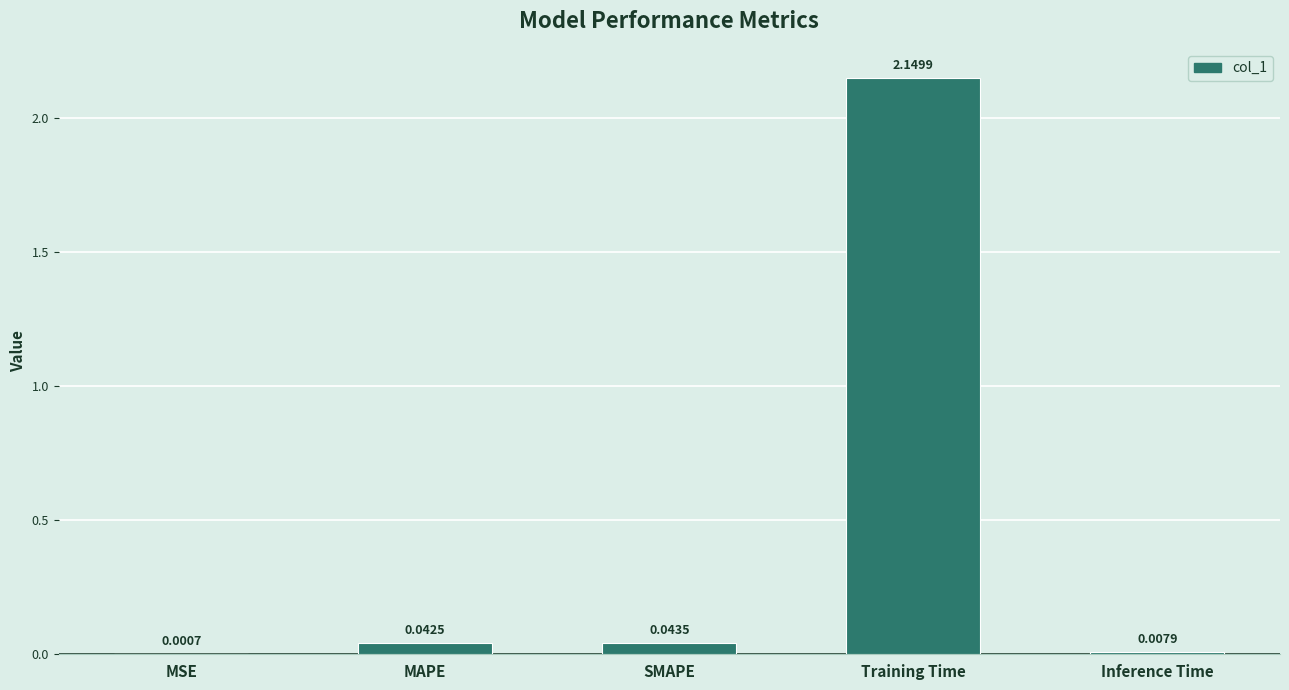

At which category does the chart reach its peak across all series?

Training Time